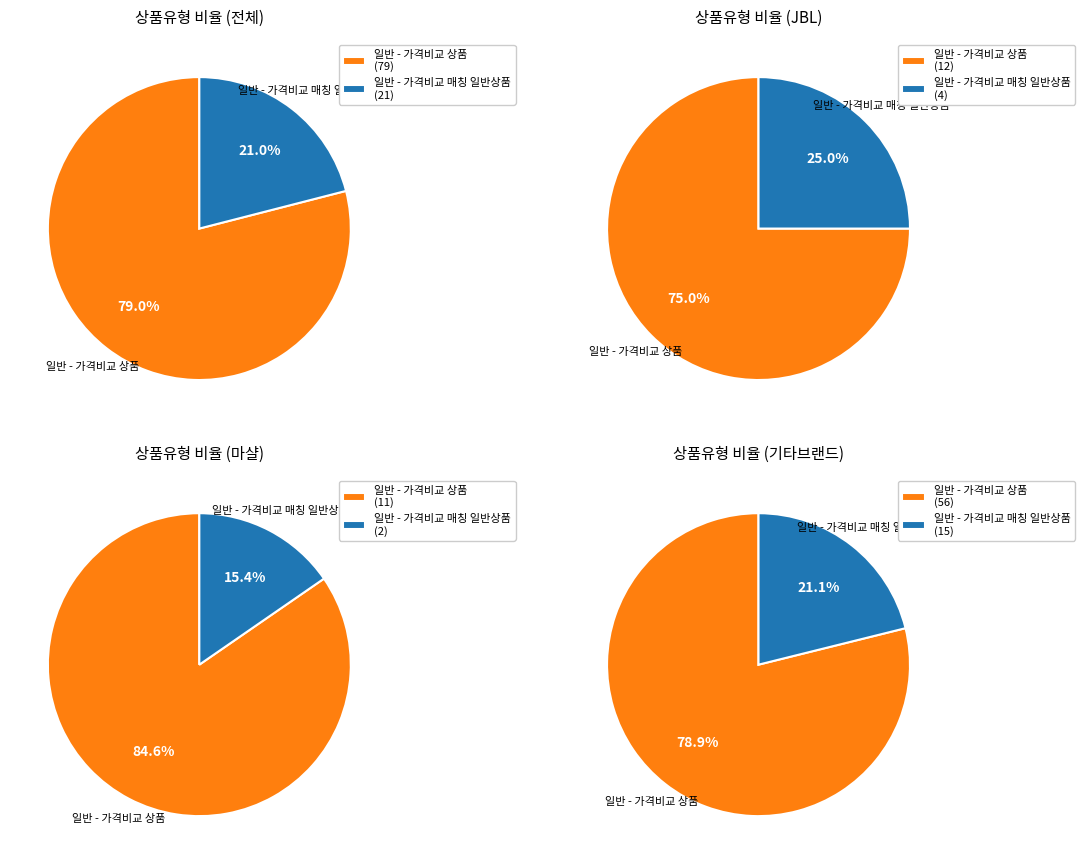

Is it true that 일반 - 가격비교 상품 is 79% of the pie?

True